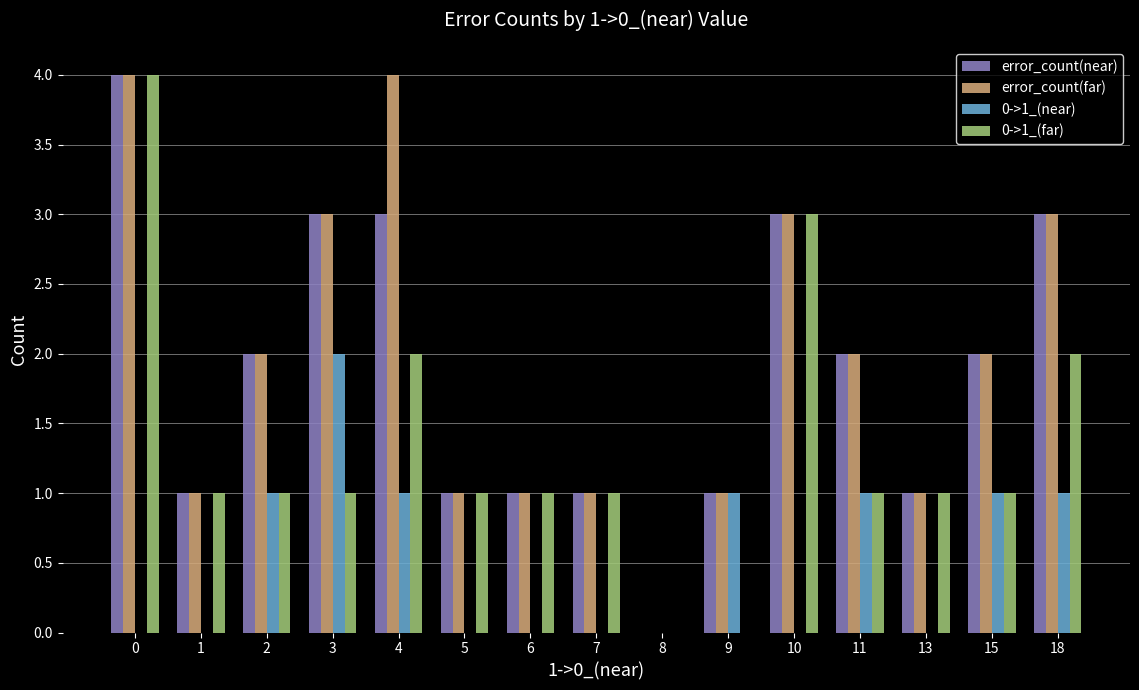

What are all the series names shown in the legend?

error_count(near), error_count(far), 0->1_(near), 0->1_(far)